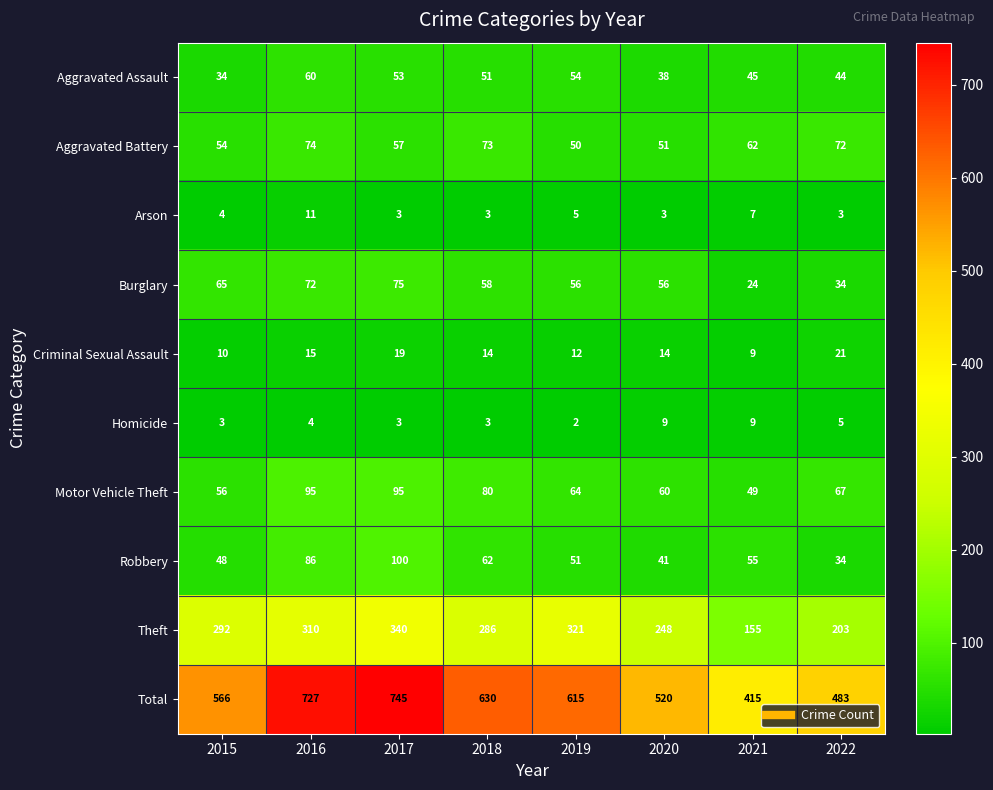

Which label corresponds to the smallest value in the chart?

2019